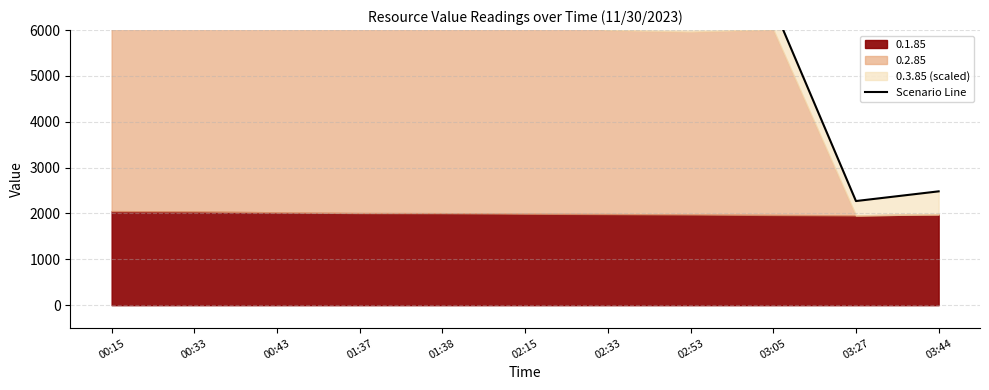

What is the minimum value shown in the chart?

2271.5